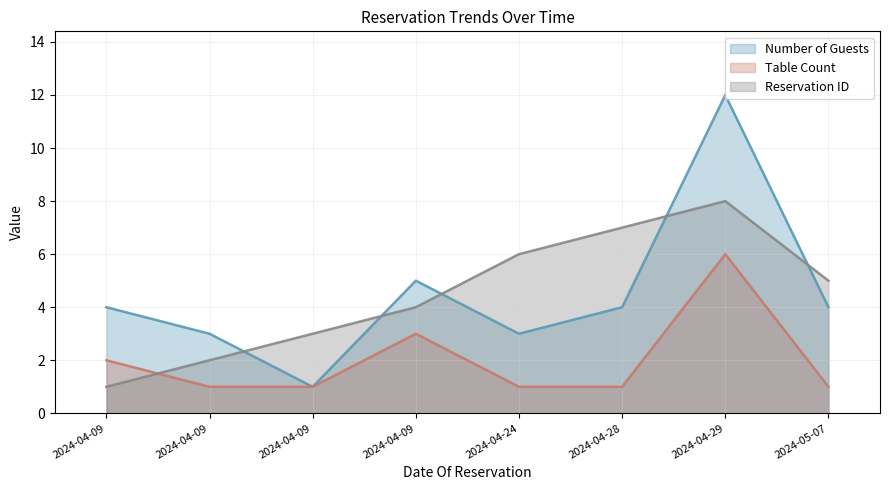

How many lines are shown in the chart?

3